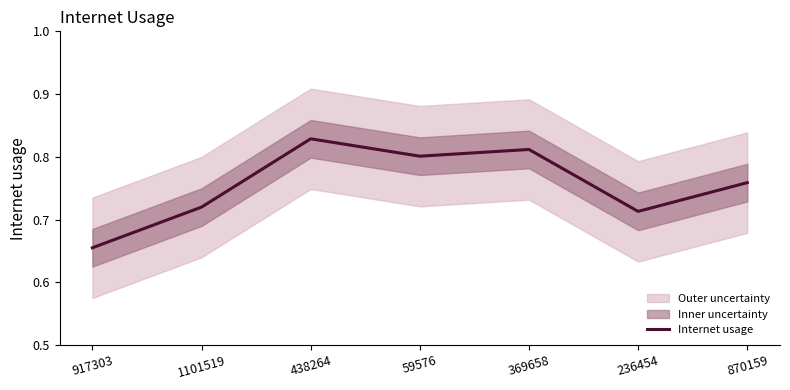

At which label does Internet usage reach its minimum?

917303